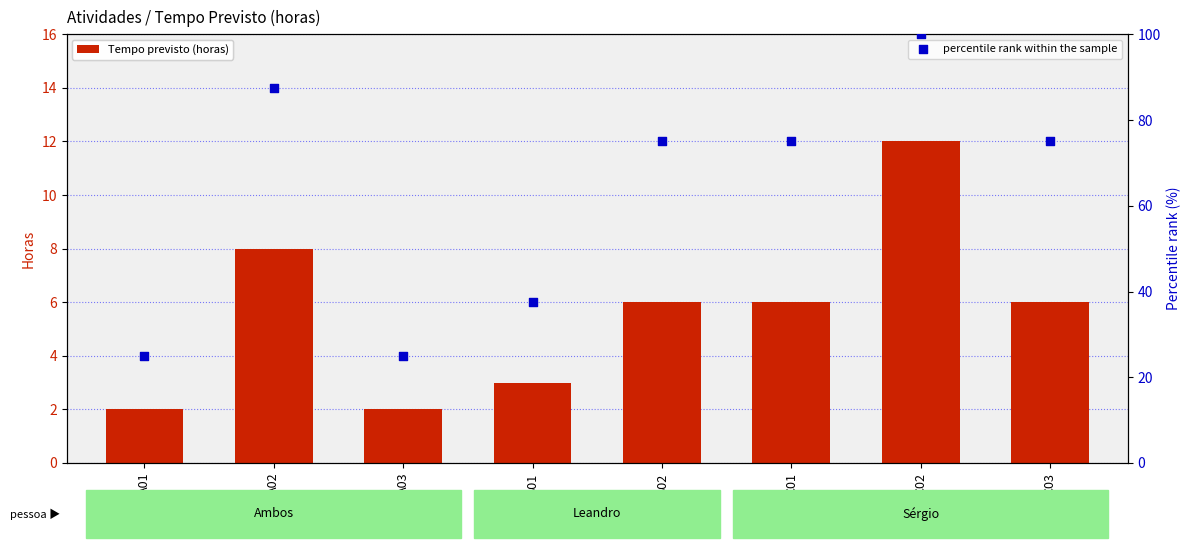

Which series has the widest spread of Y values?

percentile rank within the sample